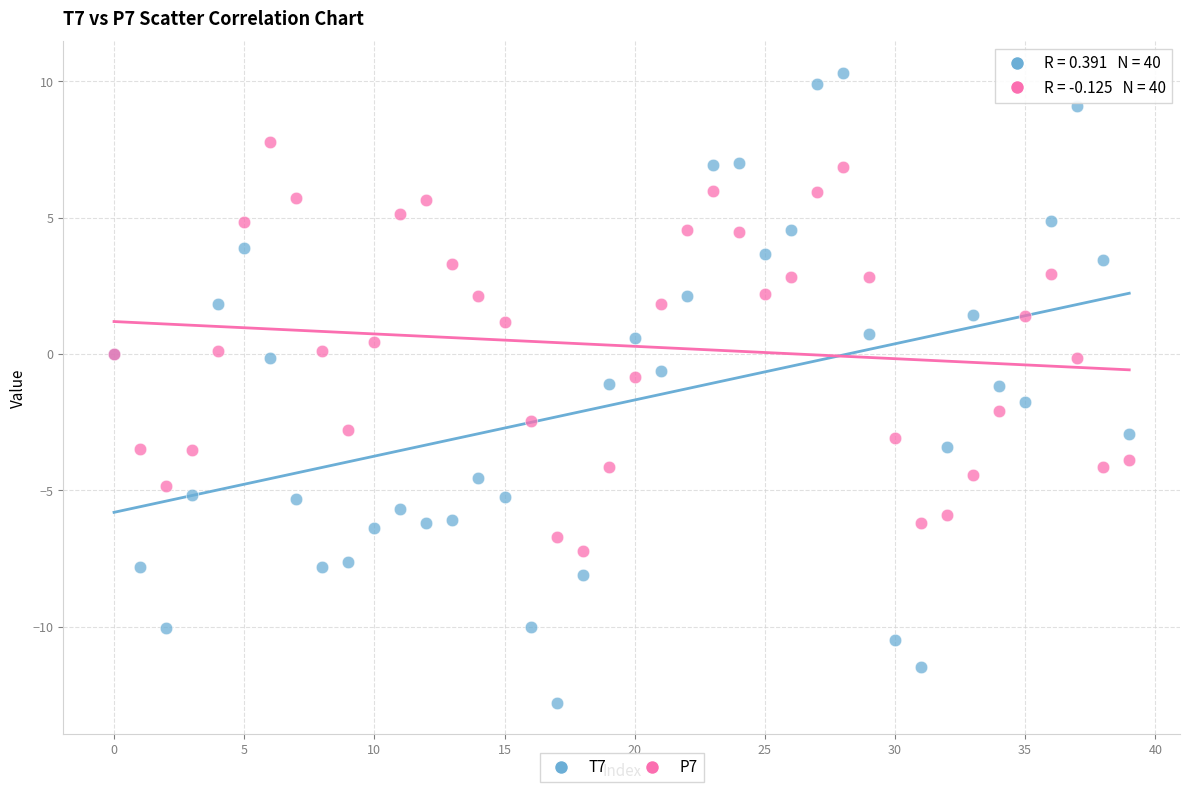

Which series has the largest Y range (max minus min)?

T7